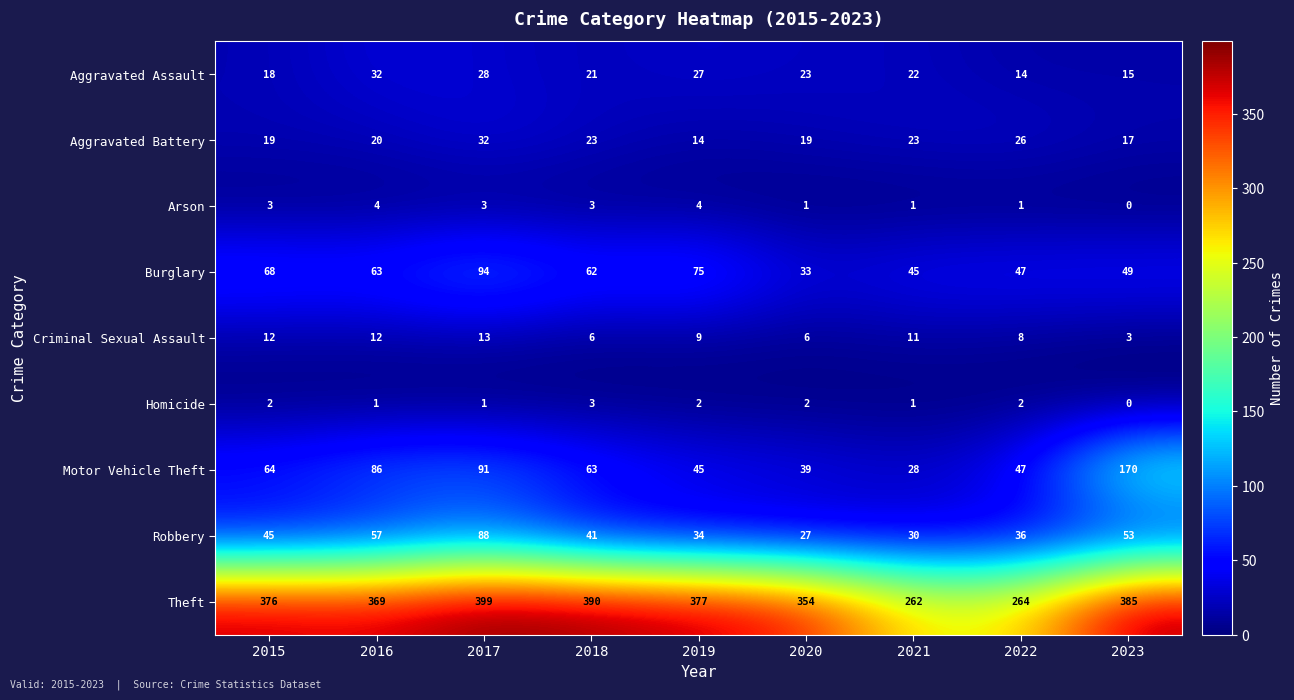

What is the sum of the Homicide values at 2023 and 2018?

3